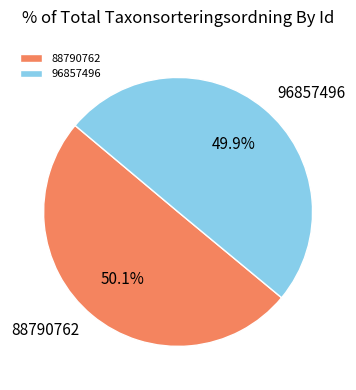

What percentage is the 96857496 slice, to the nearest percent?

50%